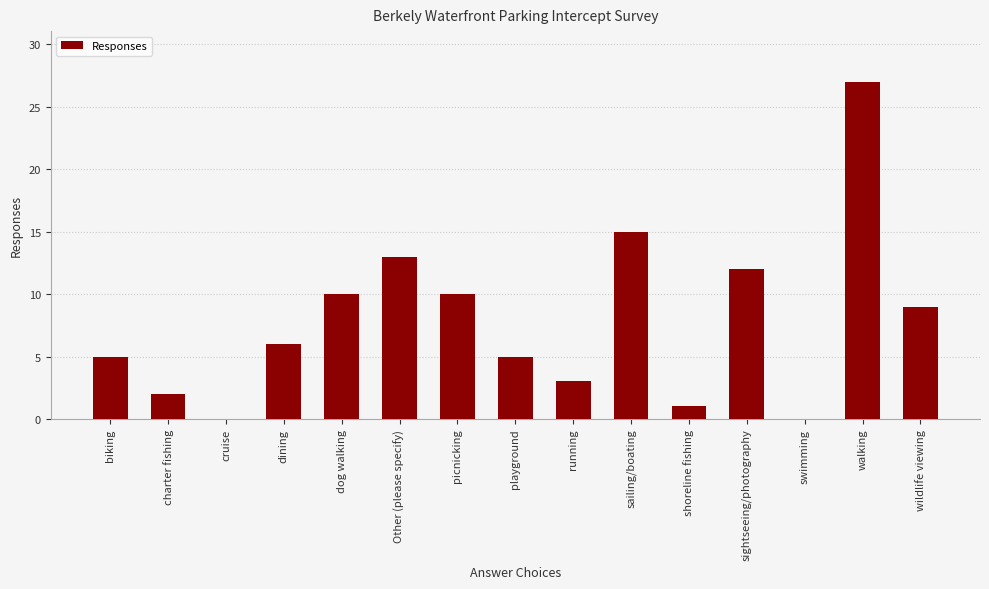

Reading right to left, list all the values displayed in this chart.

9	27	0	12	1	15	3	5	10	13	10	6	0	2	5